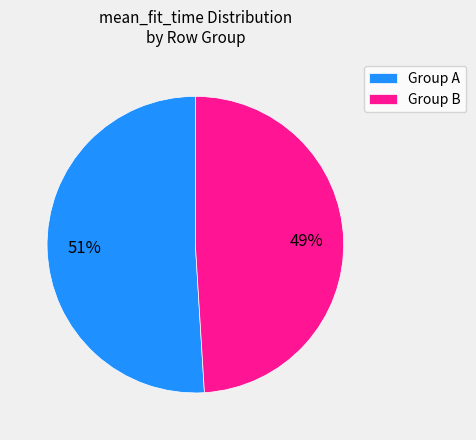

What percentage is the Group B slice, to the nearest percent?

49%